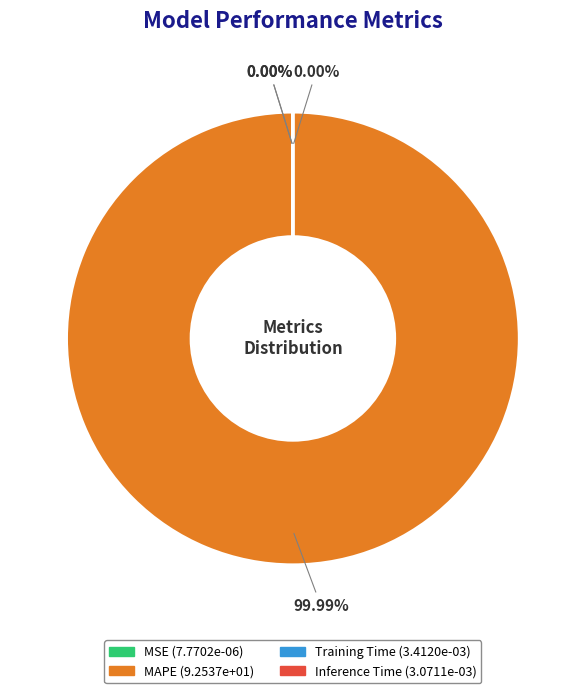

To the nearest percent, what is the difference between the largest and smallest slice percentages?

100%